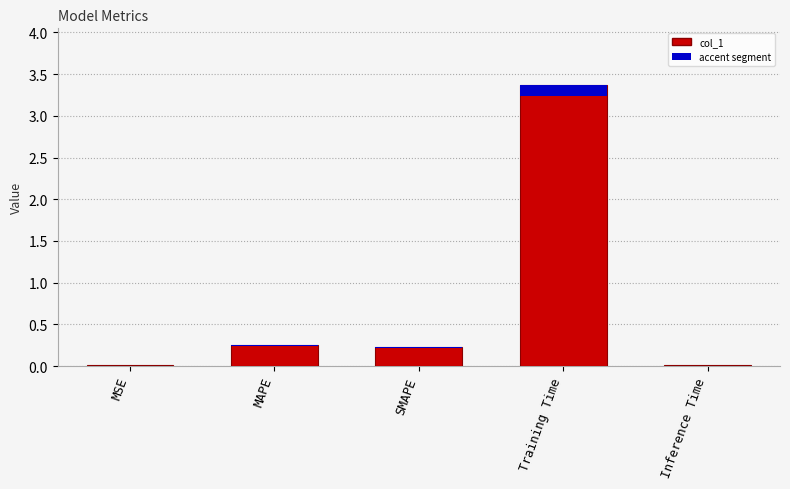

The chart shows a value of 0.1 at SMAPE. True or false?

False